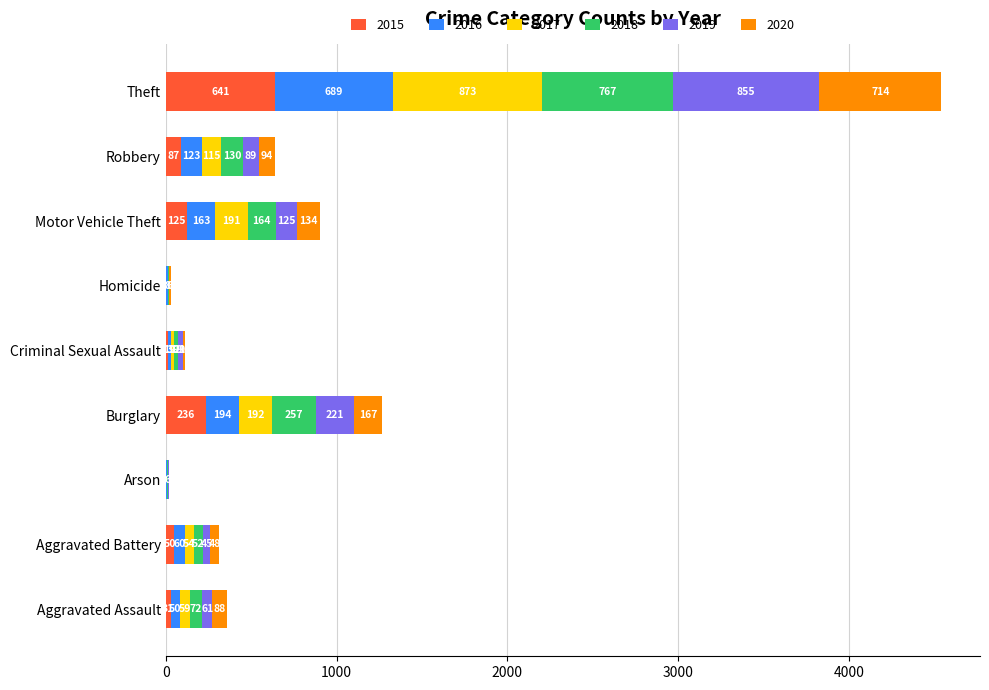

Count the number of categories in the chart.

9